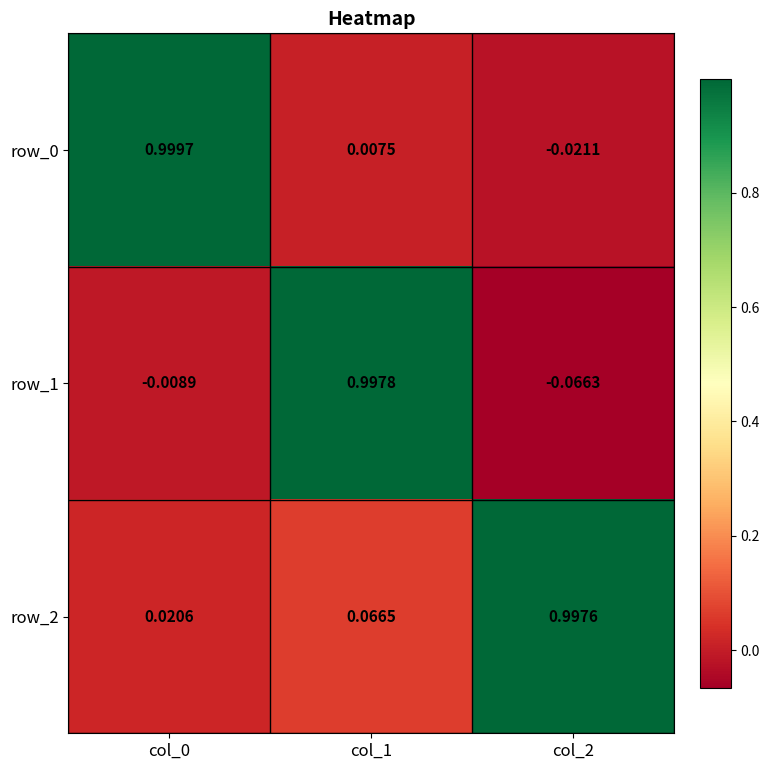

Which series has the largest total across all categories?

row_2